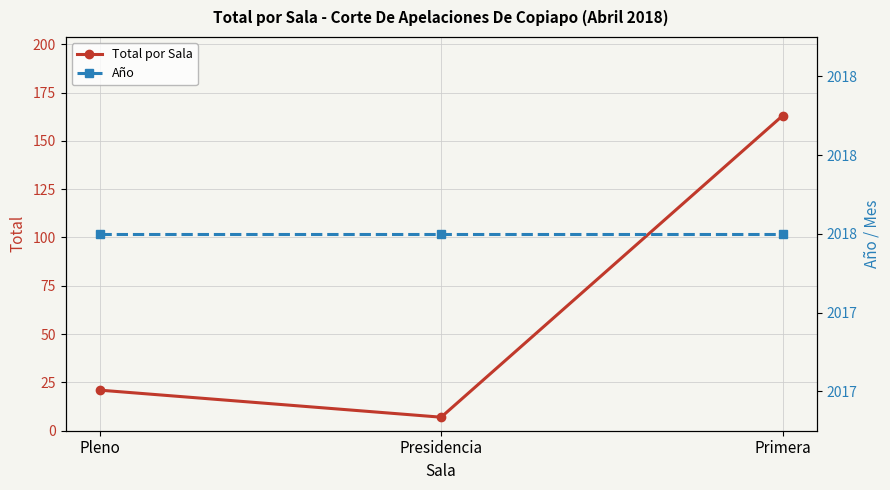

How many lines are shown in the chart?

2